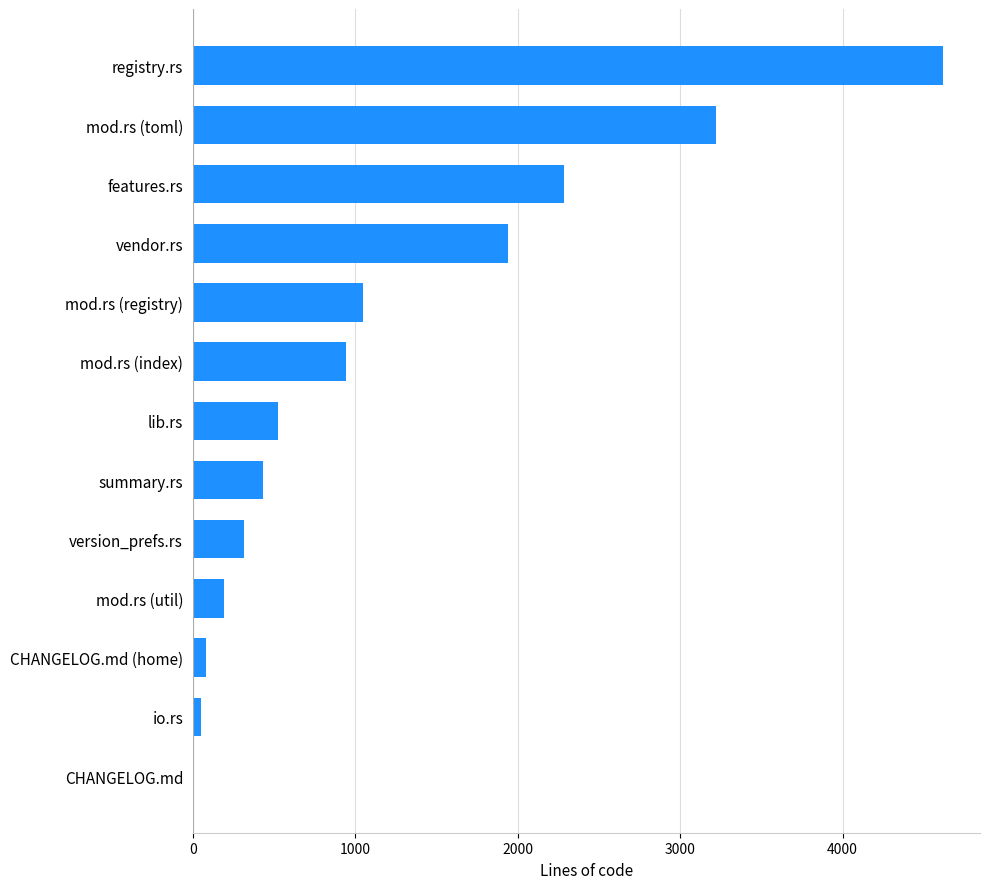

Is it true that the value at lib.rs is 155?

False